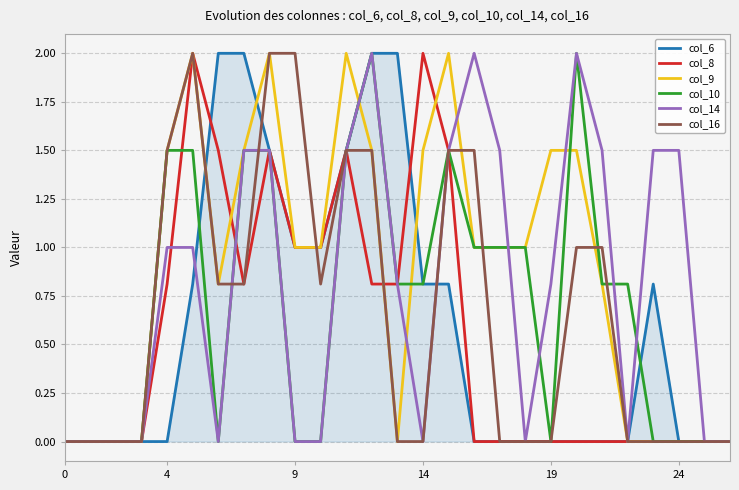

What is the maximum value shown in the chart?

2.0